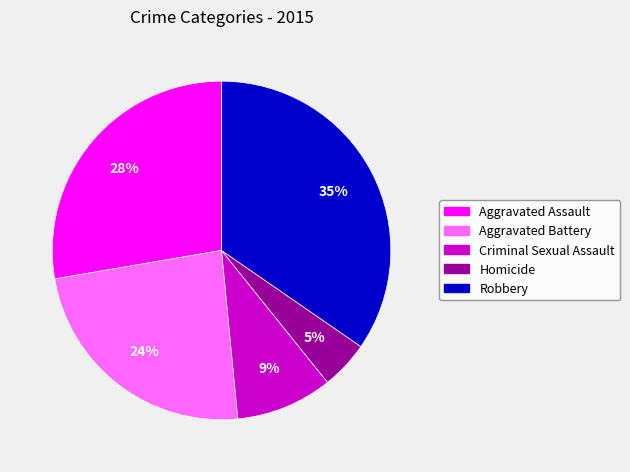

Which has a higher value, Criminal Sexual Assault or Robbery?

Robbery